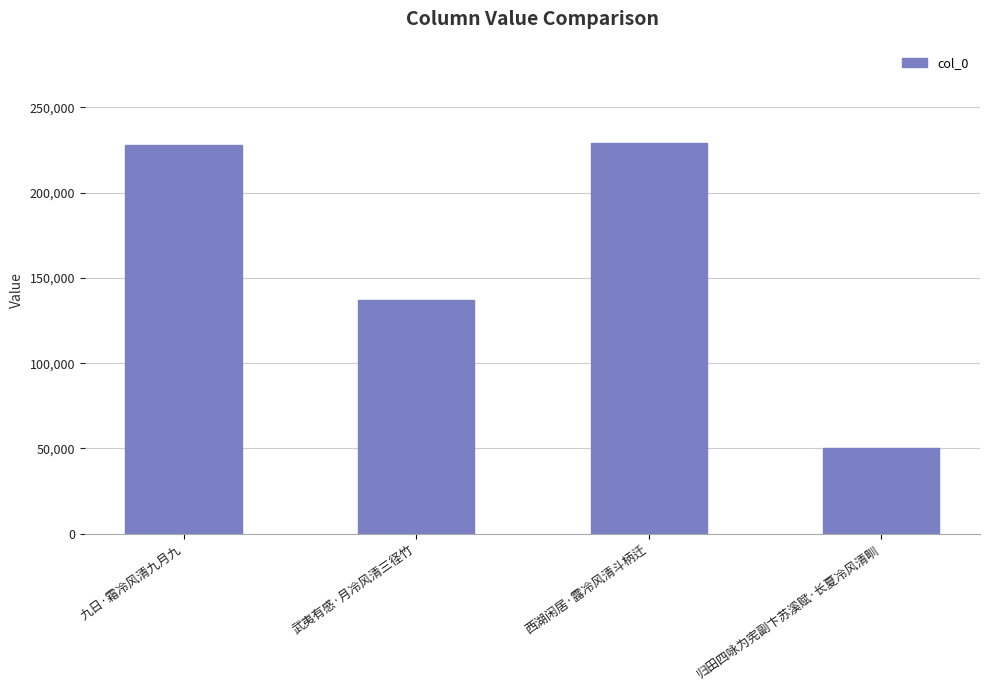

What is the maximum value shown in the chart?

228895